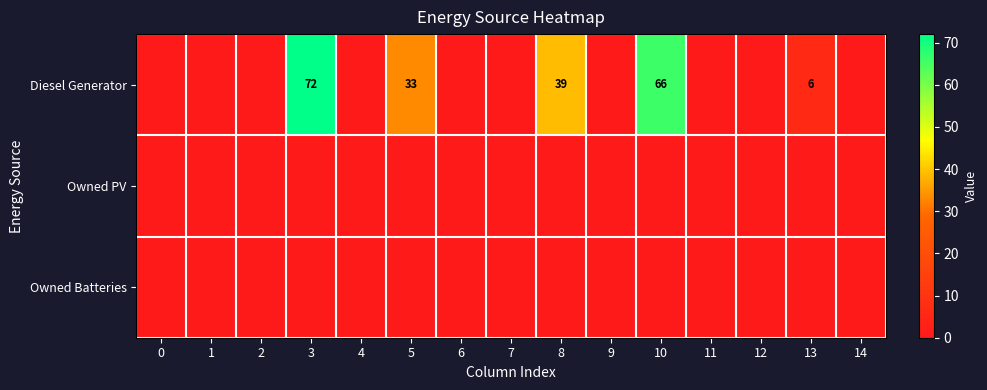

Which has a higher value, 6 or 7?

6